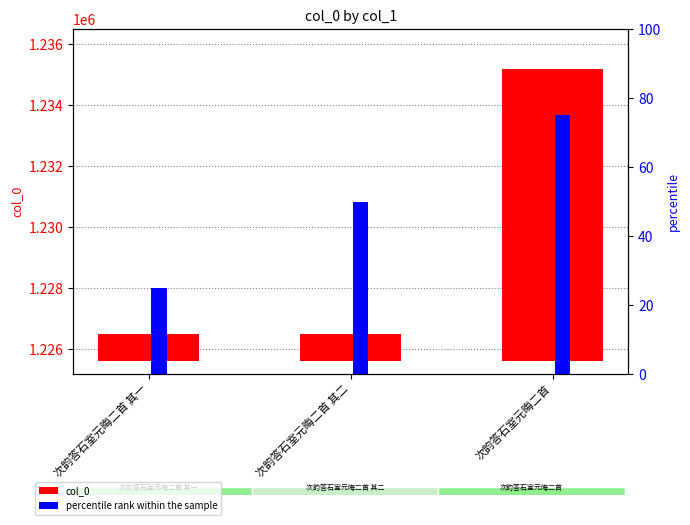

Does the chart contain stacked bars?

No